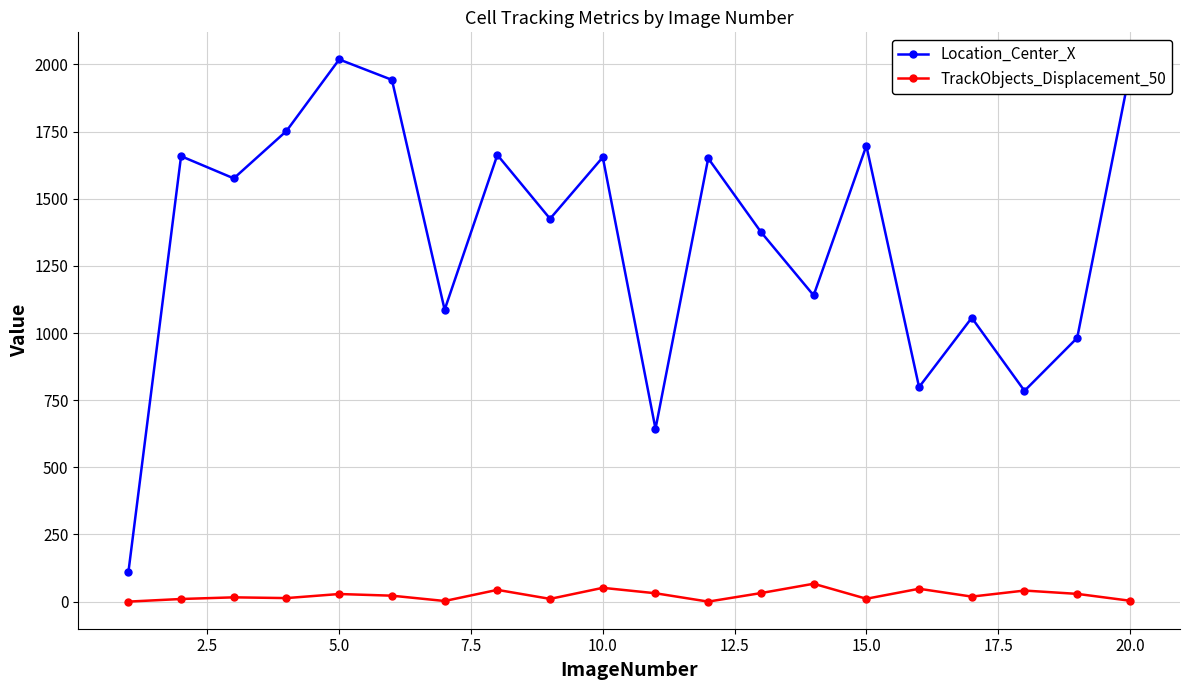

At how many categories does at least one series exceed 952?

16